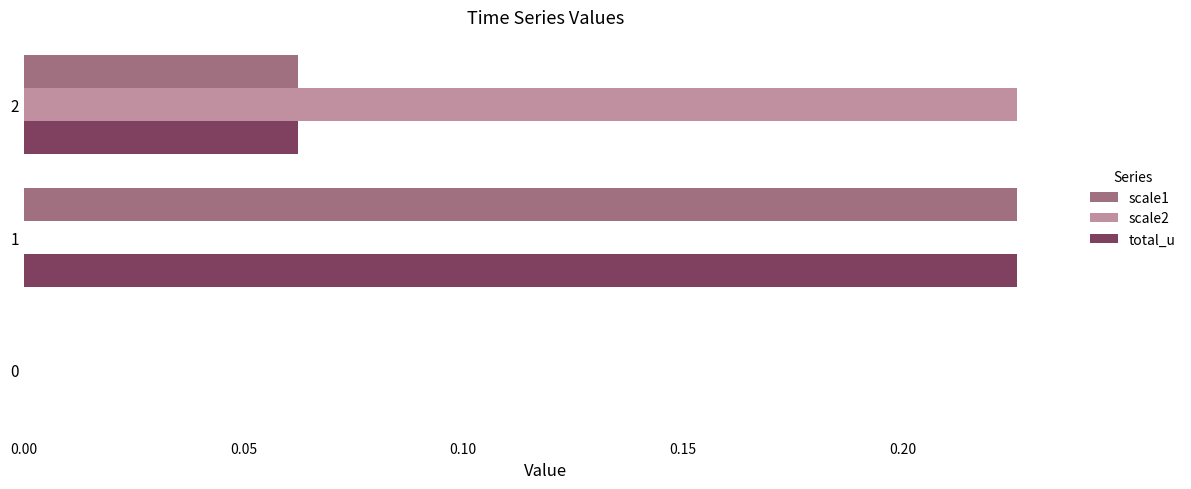

Count the number of categories in the chart.

3